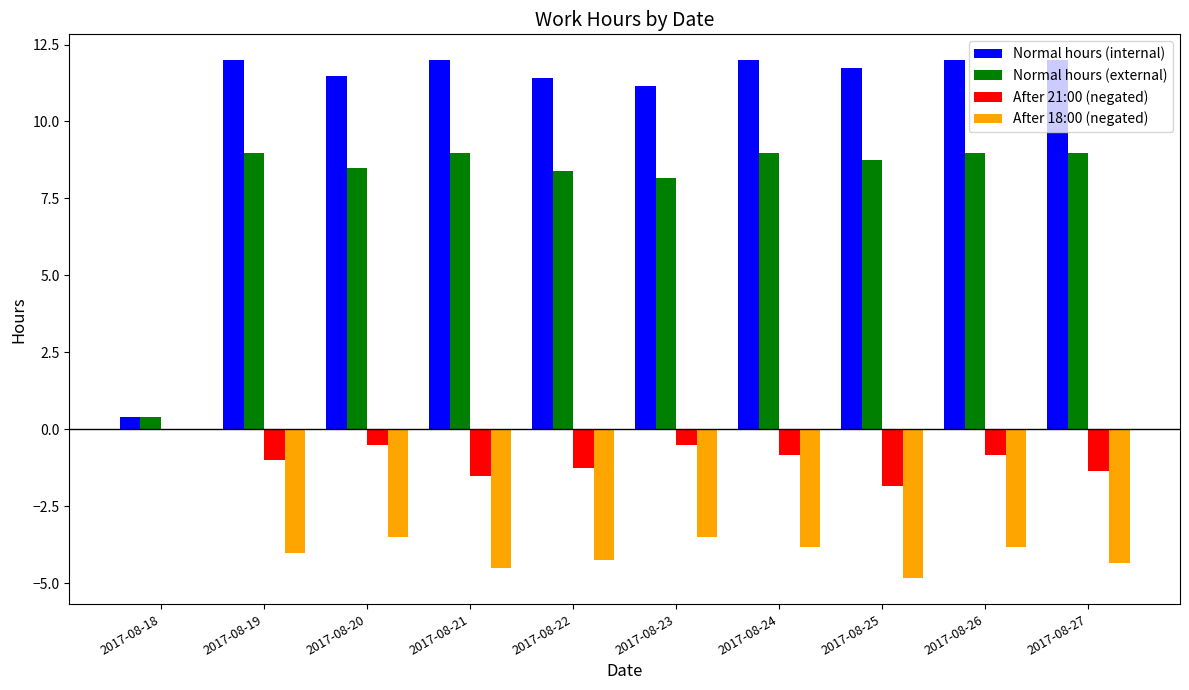

Which category has the highest value in the After 18:00 (negated) series?

2017-08-18